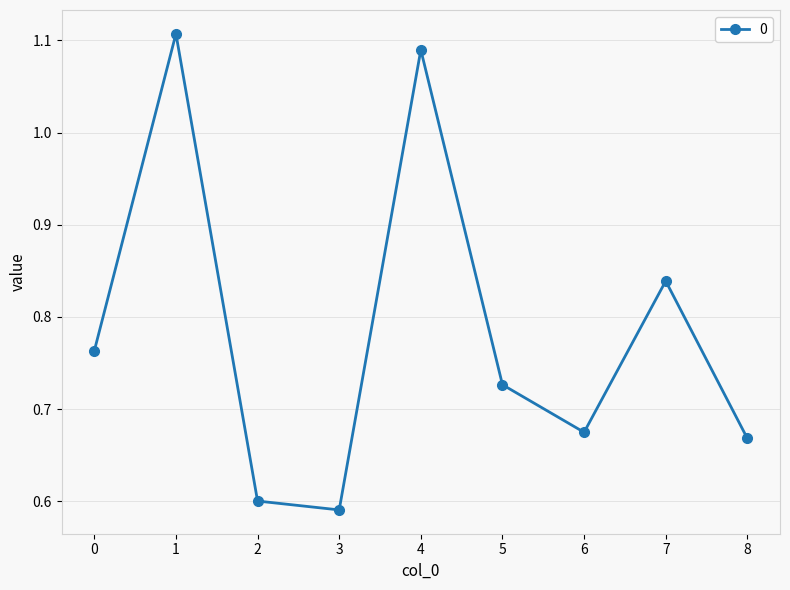

What is the difference between the maximum and second lowest values?

0.5